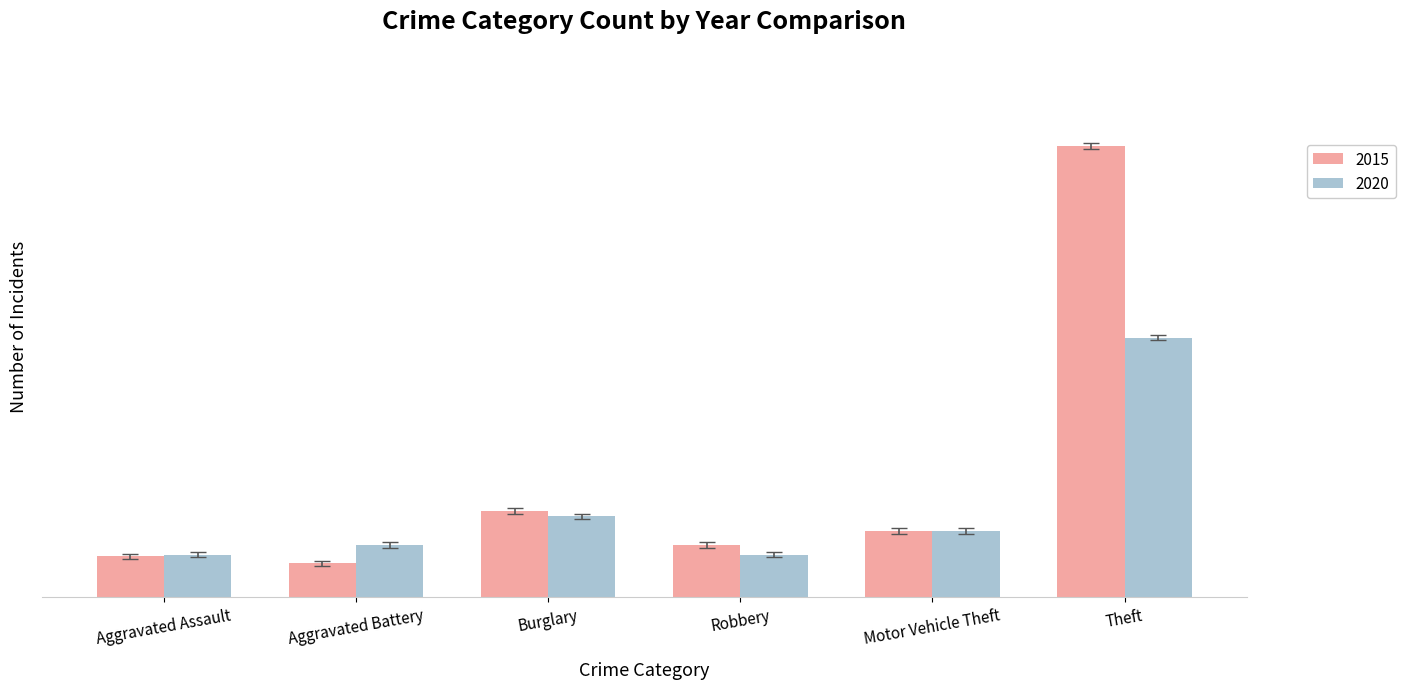

True or false: 2020 has a value of 48 at Aggravated Assault.

True